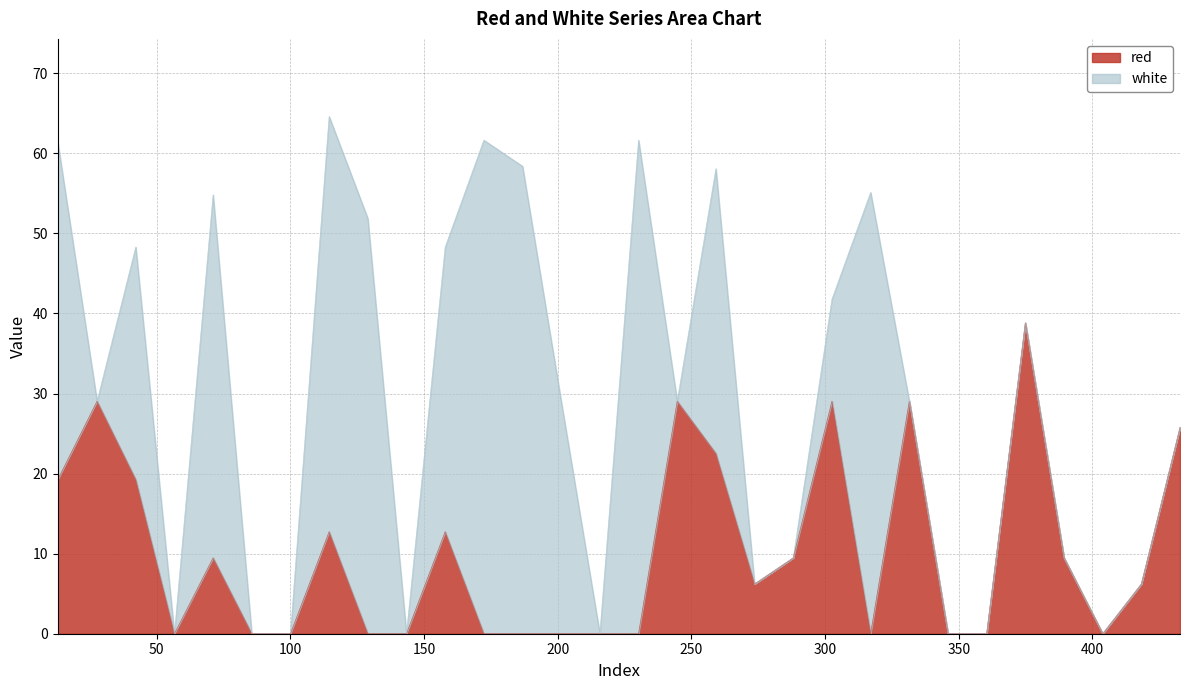

What is the label of the 16th point from the right?

215.7665